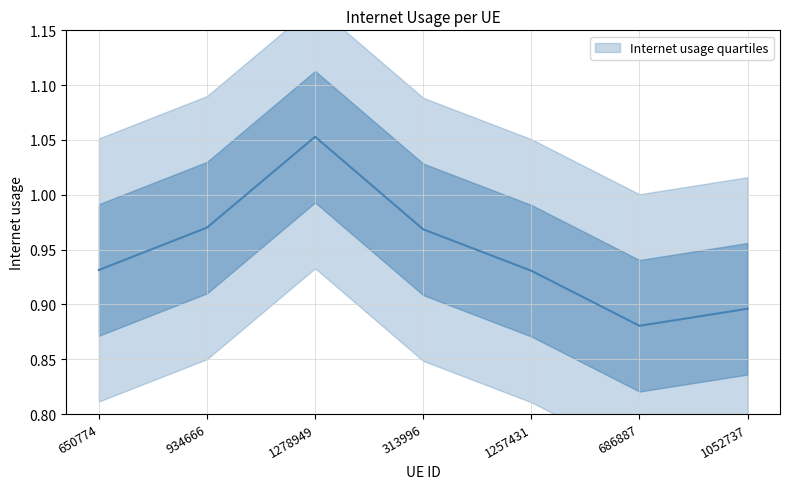

What is the minimum value shown in the chart?

0.9